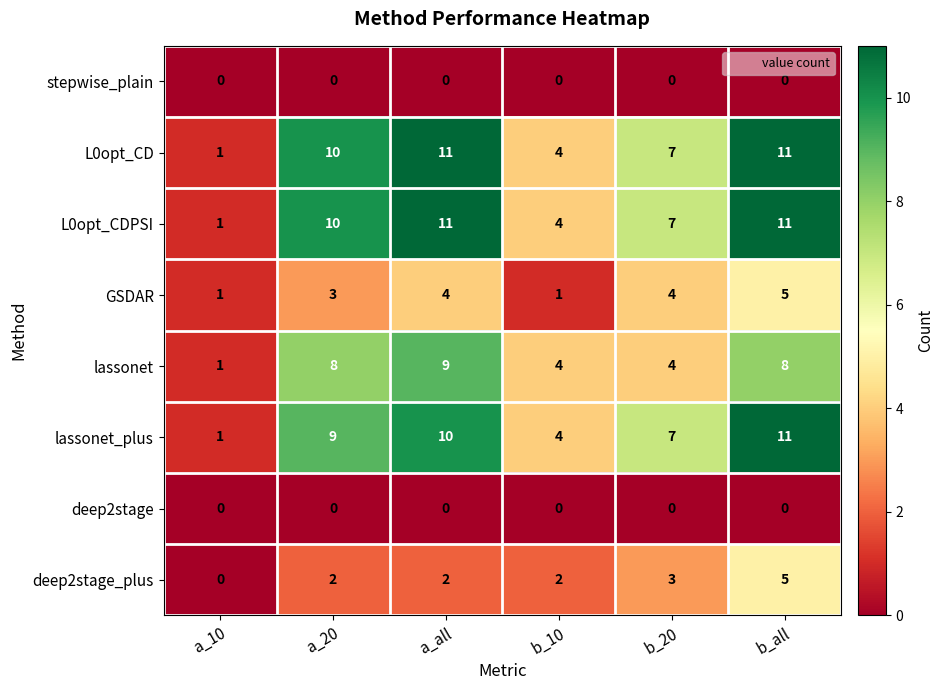

What is the sum of the lassonet values at a_10 and b_all?

9